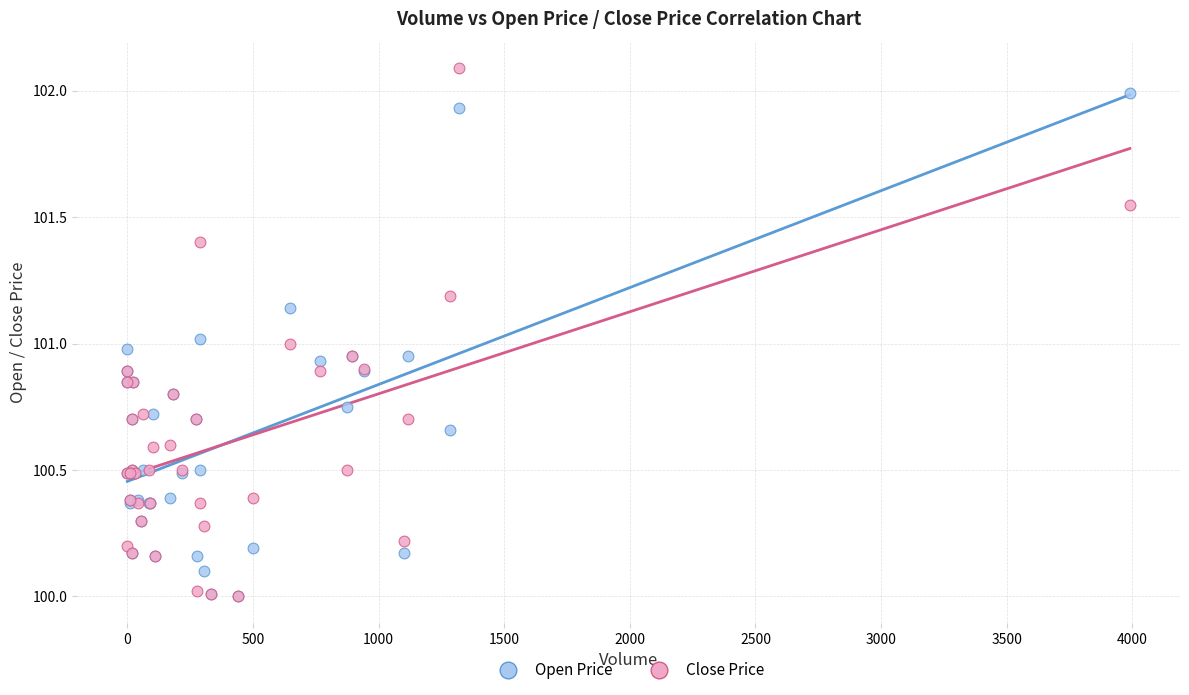

What are all the series names shown in the legend?

Open Price, Close Price